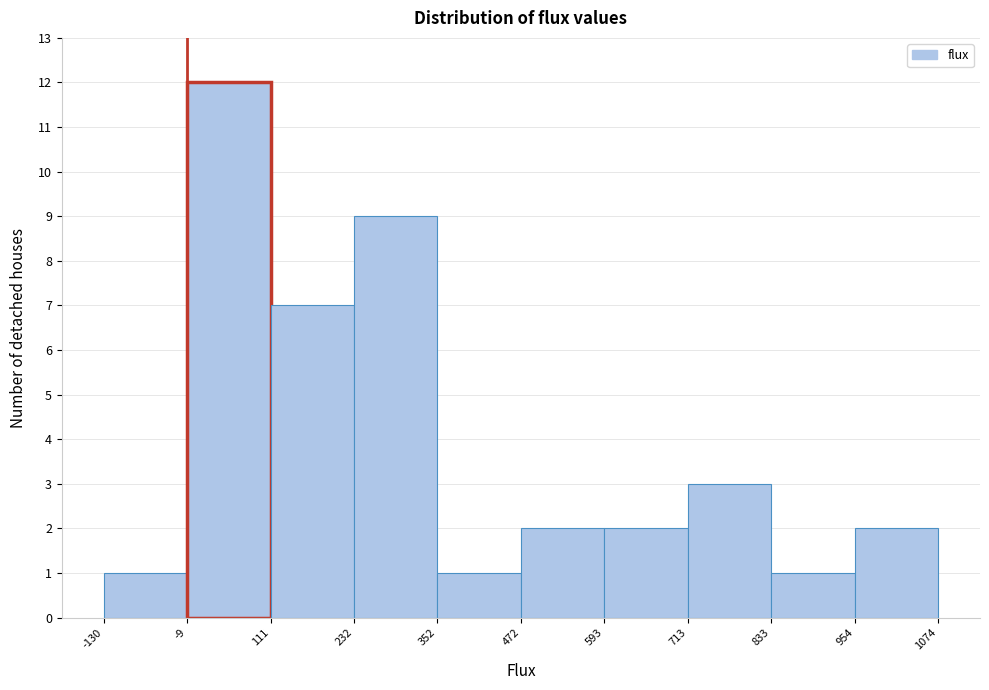

Reading left to right, list every bar in this chart as the range it spans on the x-axis followed by its height. The values are not printed on the chart, so give them approximately, as read against the axis.

-130 to -9: 1
-9 to 111: 12
111 to 232: 7
232 to 352: 9
352 to 472: 1
472 to 593: 2
593 to 713: 2
713 to 833: 3
833 to 954: 1
954 to 1074: 2